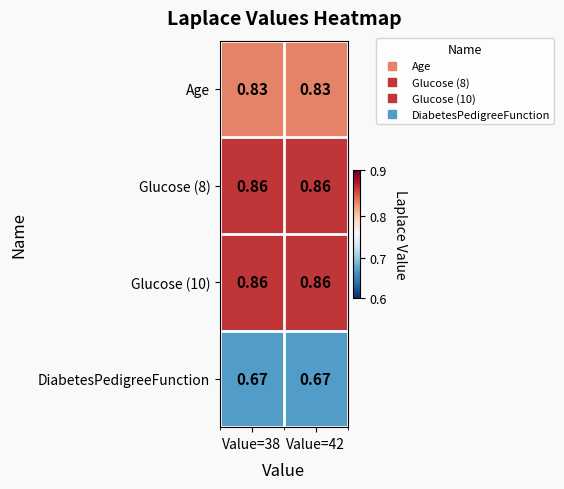

Is the value of Glucose (10) at Value=42 greater than the value of Age at Value=38?

Yes